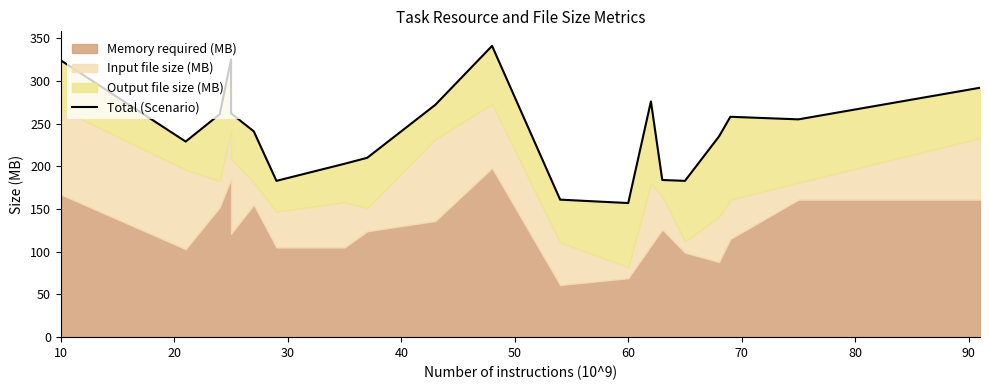

What is the average value?

243